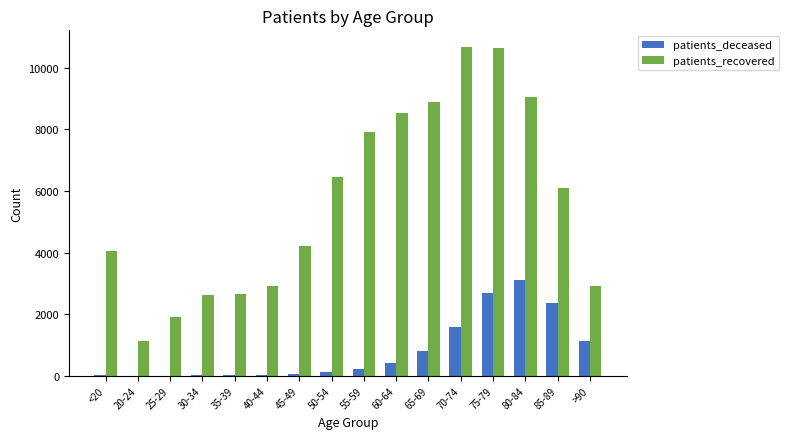

Between 20-24 and 85-89, which series saw the biggest shift?

patients_recovered